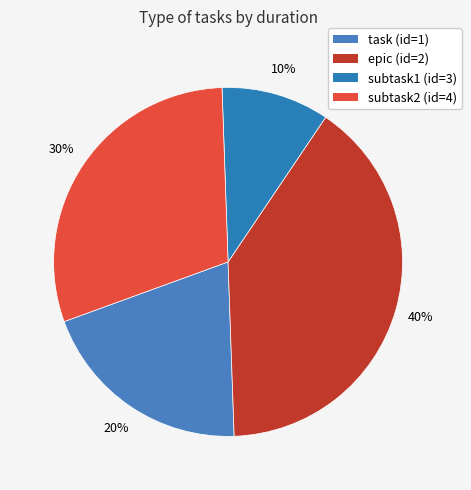

Is it true that subtask1 (id=3) is 10% of the pie?

True